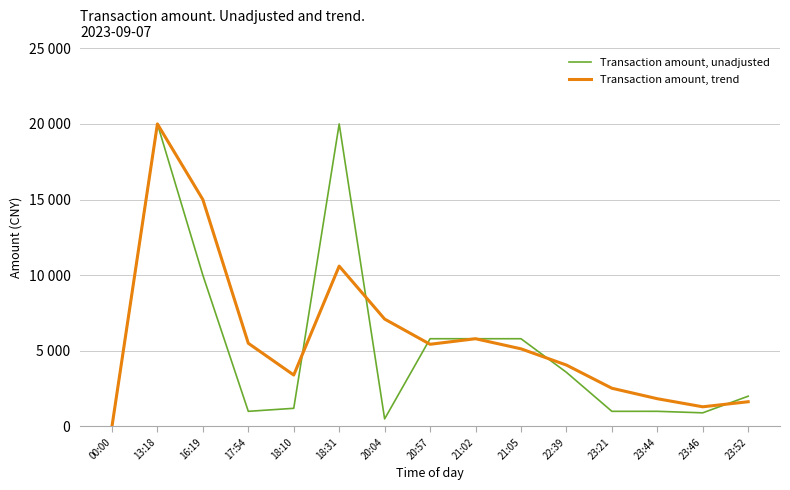

Between 16:19 and 22:39, which series saw the biggest shift?

Transaction amount, trend